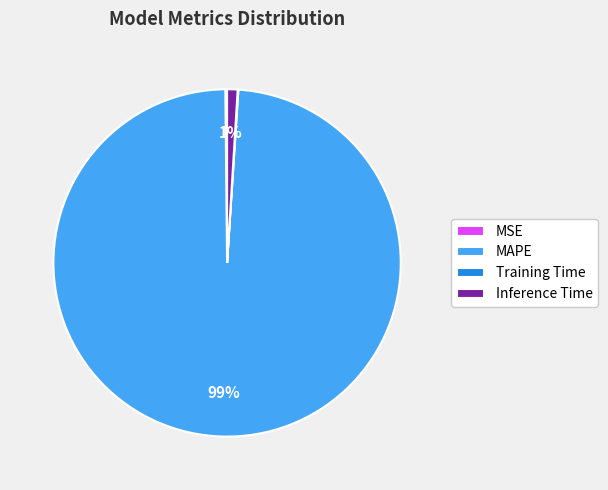

Is it true that MAPE is 89% of the pie?

False